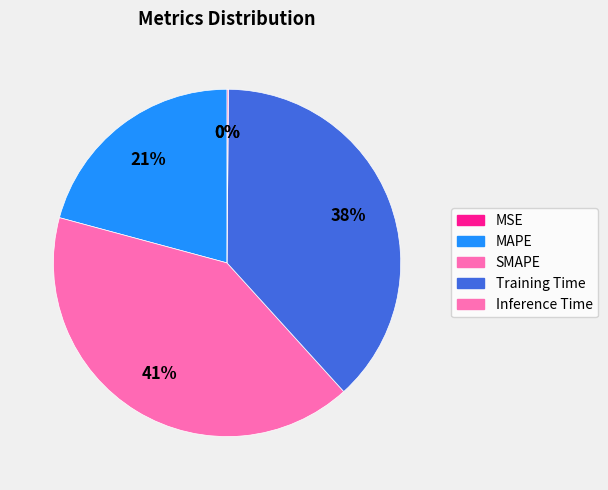

To the nearest percent, what is the difference between the largest and smallest slice percentages?

41%